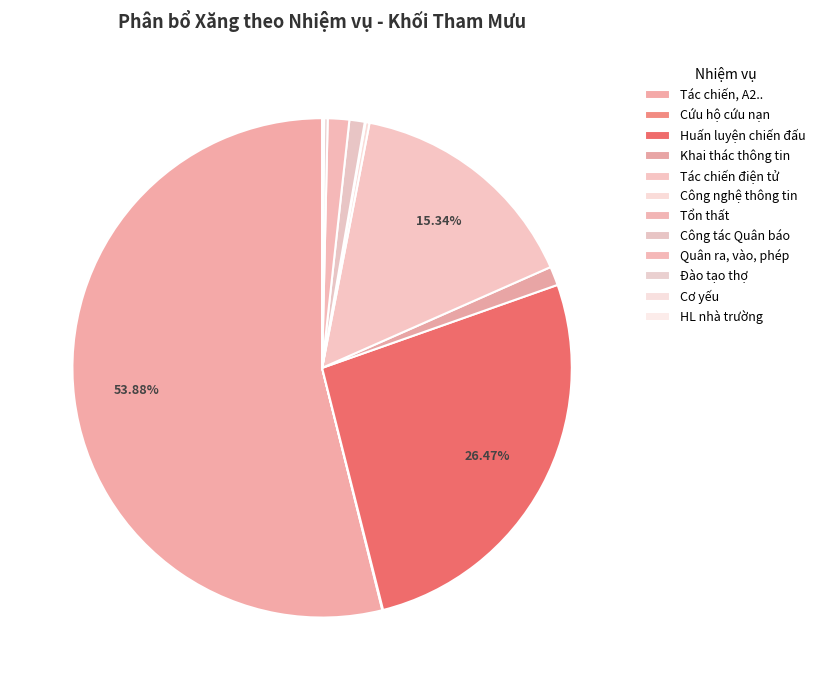

Which slice is the largest?

Tác chiến, A2..